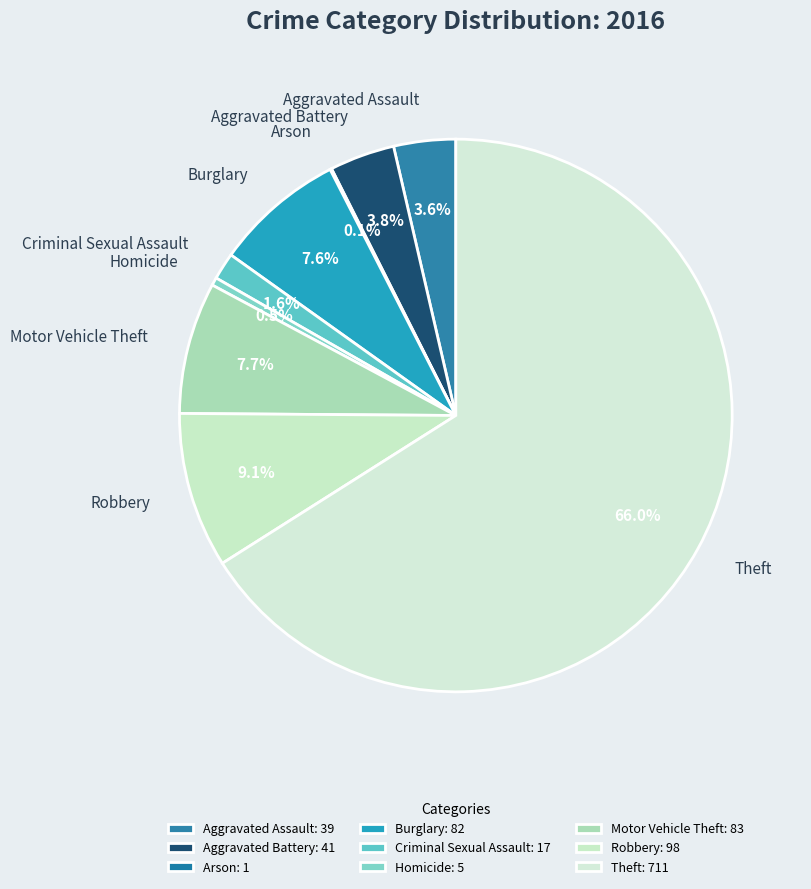

To the nearest percent, what is the difference between the Burglary and Homicide slice percentages?

7%